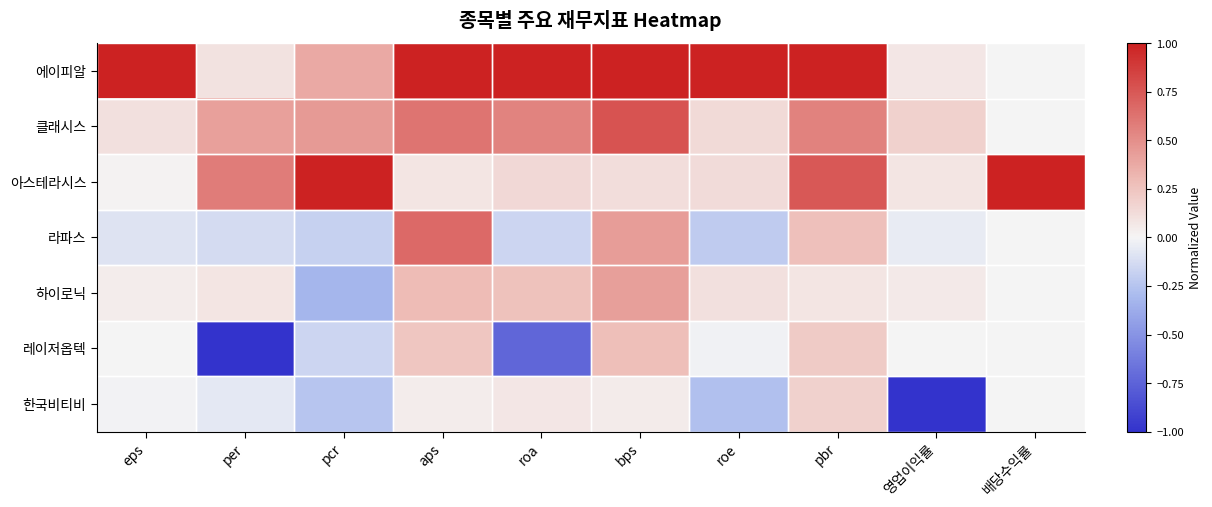

At which category does the chart reach its minimum across all series?

per